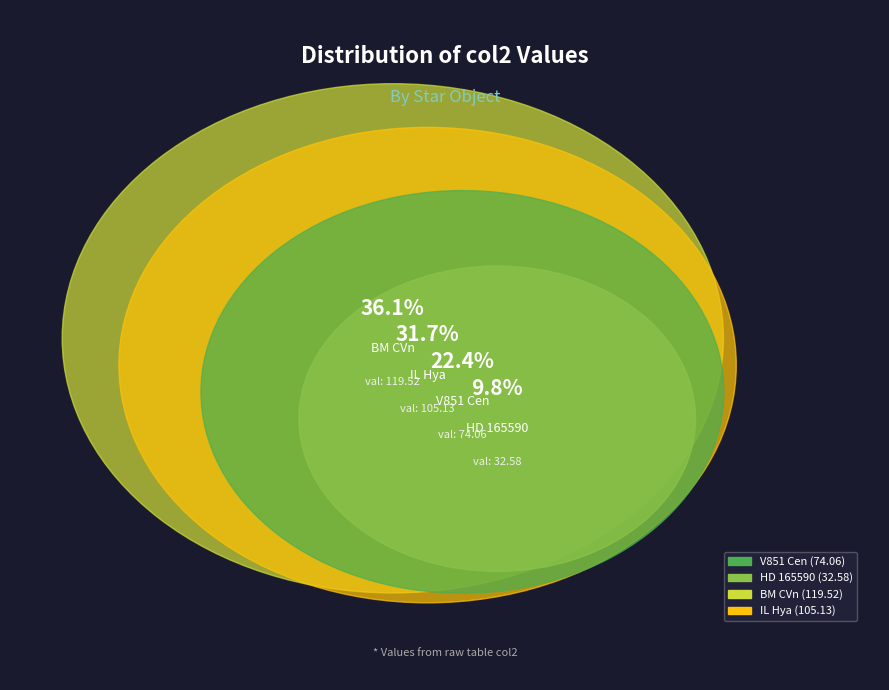

Which slice is the largest?

BM CVn